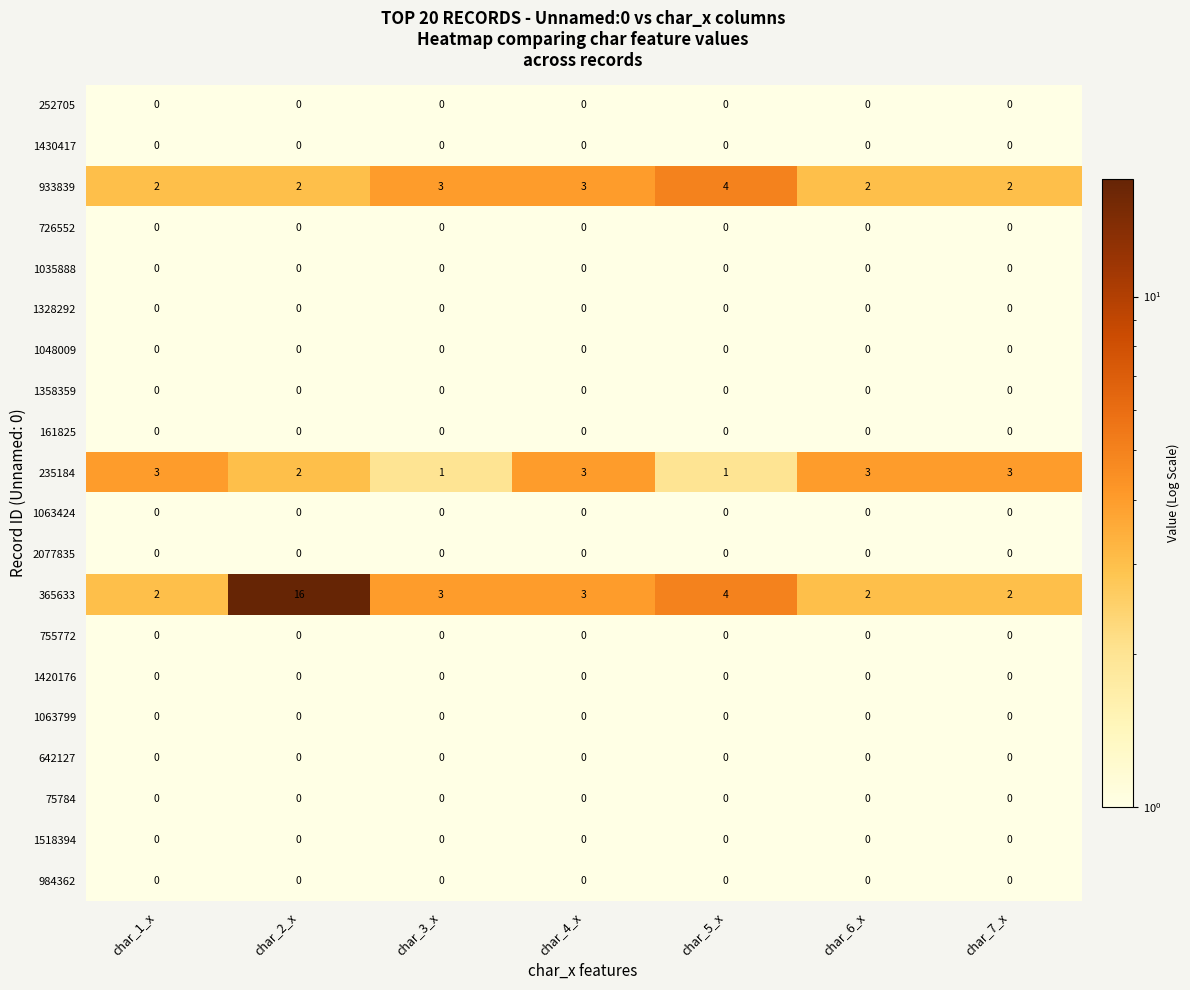

At which label does 365633 first exceed 3?

char_2_x